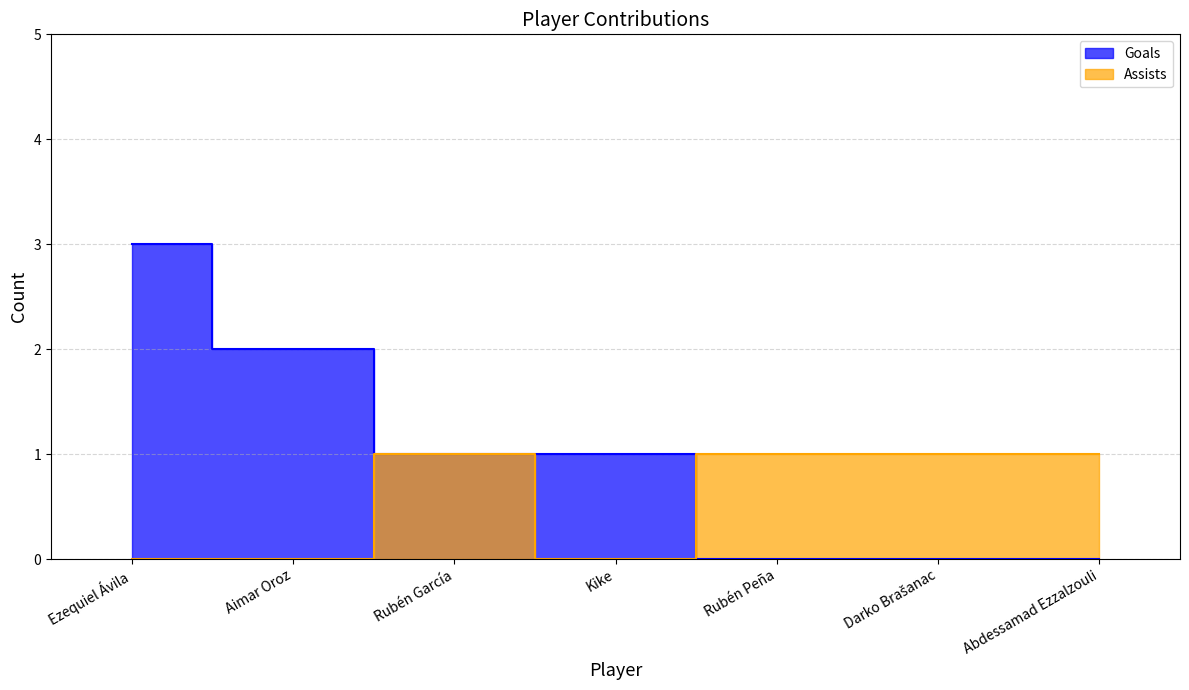

At which category does assists reach its first local valley?

Kike